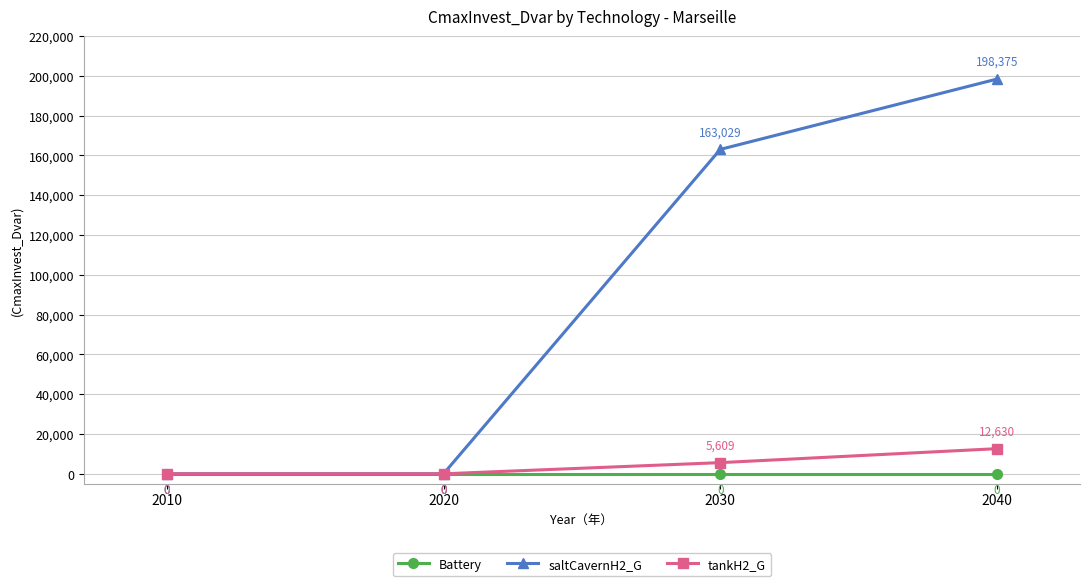

What is the greatest value displayed?

198375.2